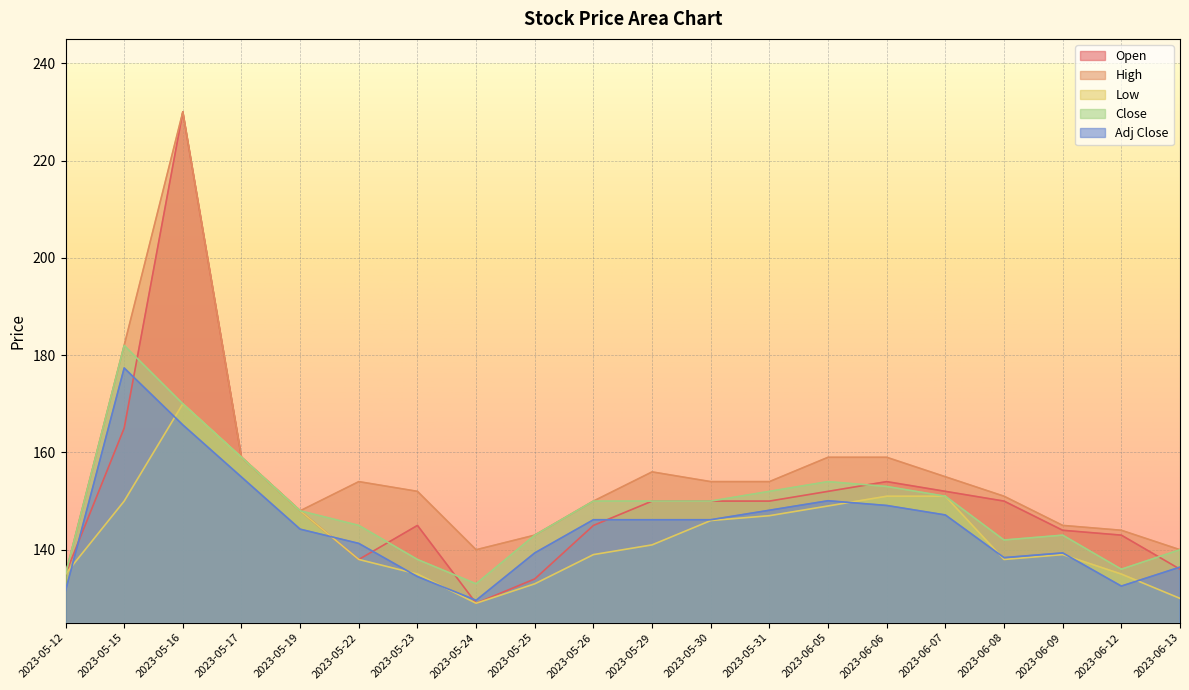

What is the label of the 19th point from the left?

2023-06-12